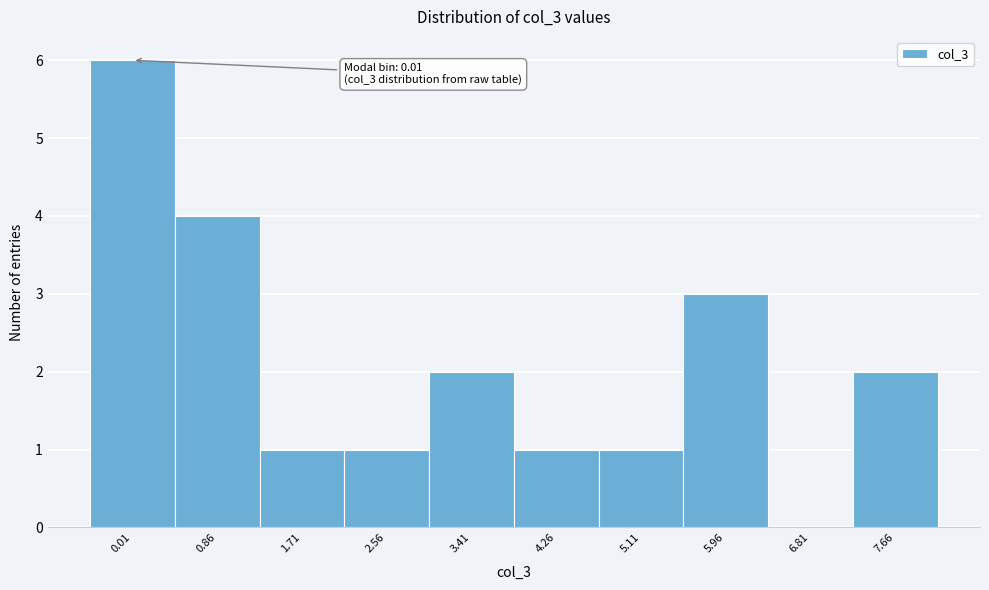

Reading left to right, extract all data points from this chart.

0.01=6	0.86=4	1.71=1	2.56=1	3.41=2	4.26=1	5.11=1	5.96=3	6.81=0	7.66=2